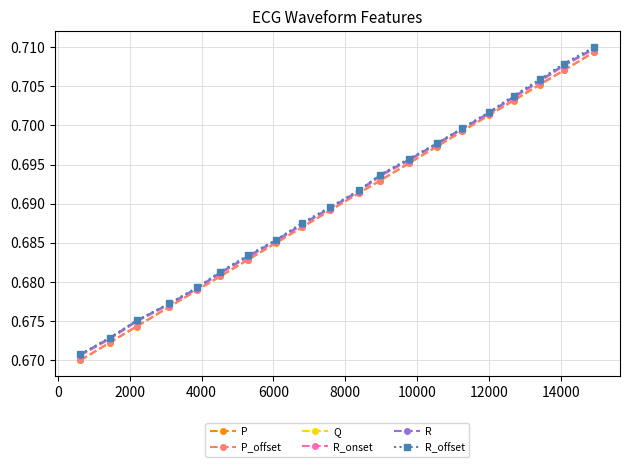

How many P_offset values are between 0 and 1?

20